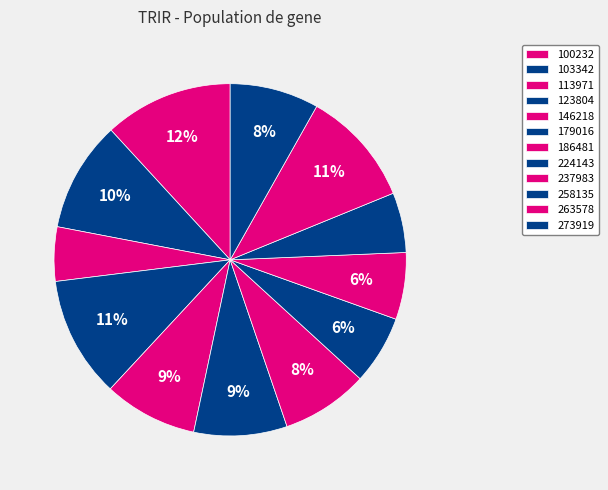

Count the number of slices in the pie.

12